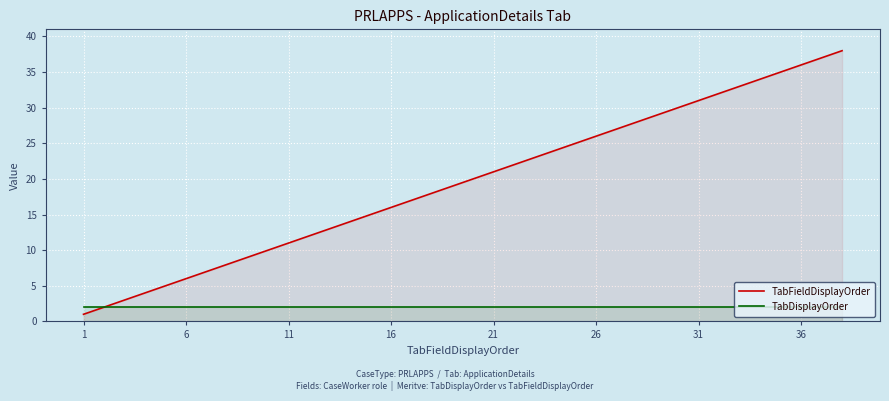

What is the greatest value displayed?

38